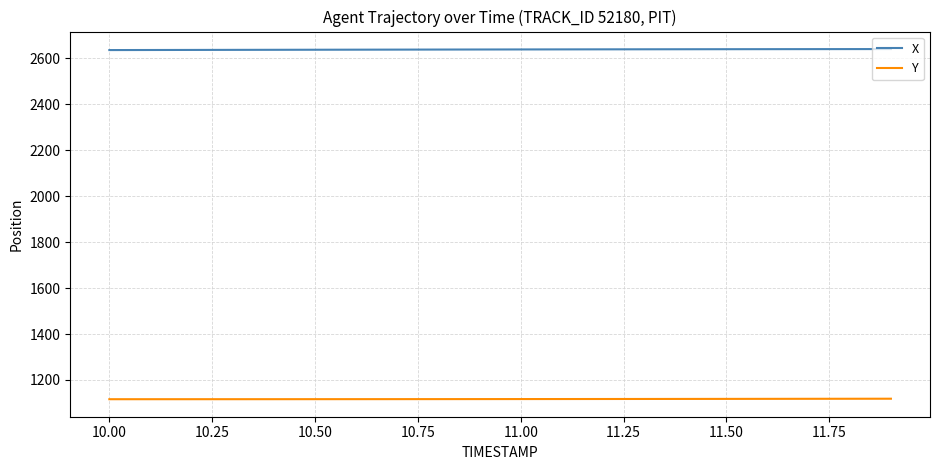

True or false: Y and X intersect in this chart.

False